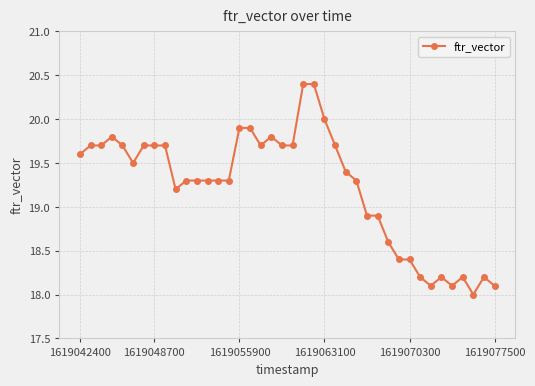

What is the average value?

19.2